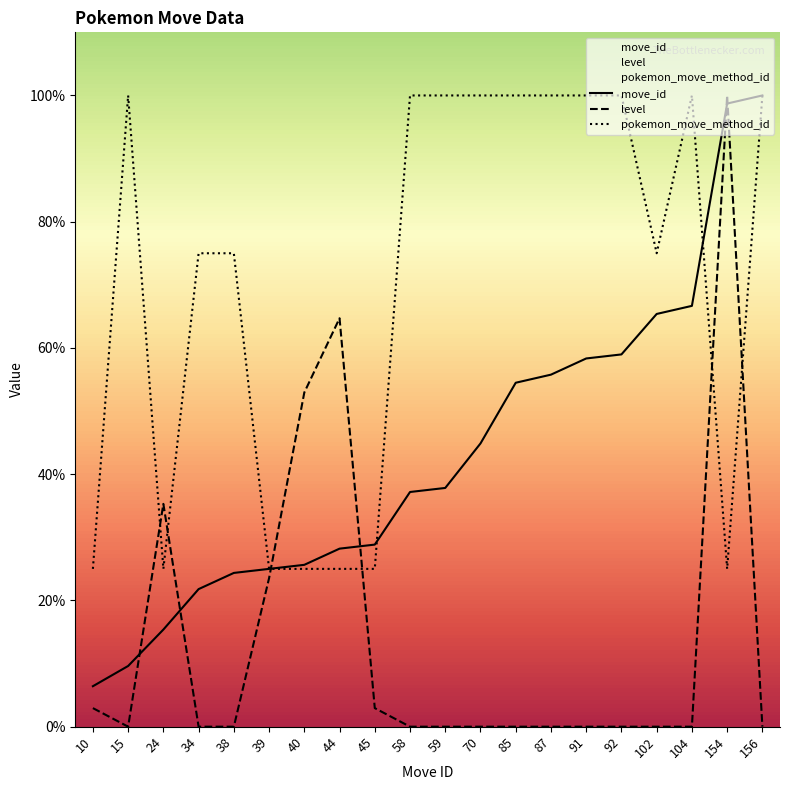

List the labels in order of move_id value, smallest first.

10, 15, 24, 34, 38, 39, 40, 44, 45, 58, 59, 70, 85, 87, 91, 92, 102, 104, 154, 156